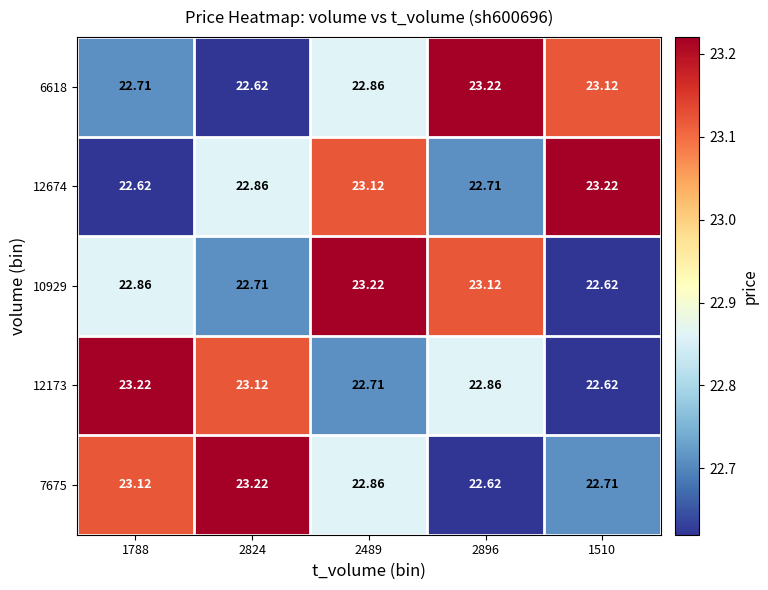

What is the spread (max minus min) of values at 1788?

0.6